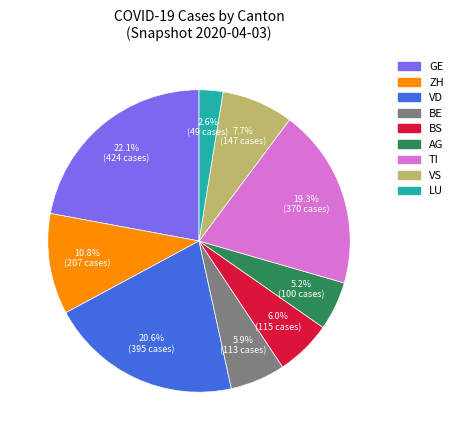

Is there any slice that represents more than half of the pie?

No